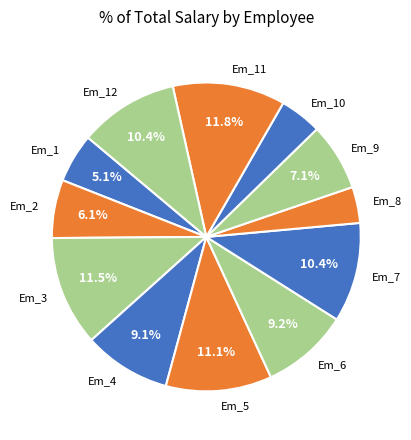

What is the smallest slice in the pie chart?

Em_8